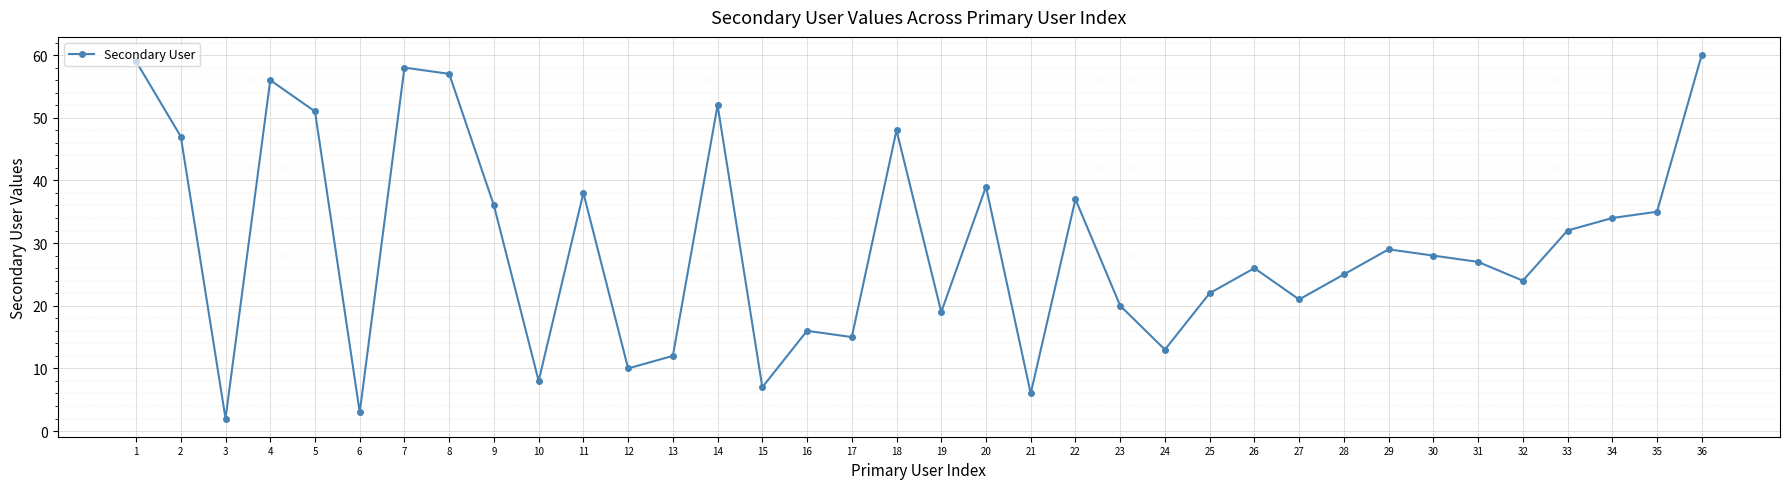

What is the sum of the values at 2 and 1?

106